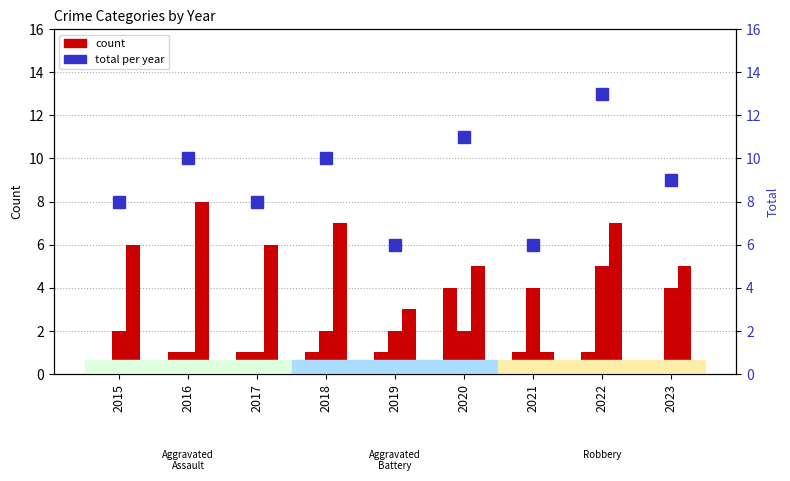

What is the total value across all series at 2018?

20